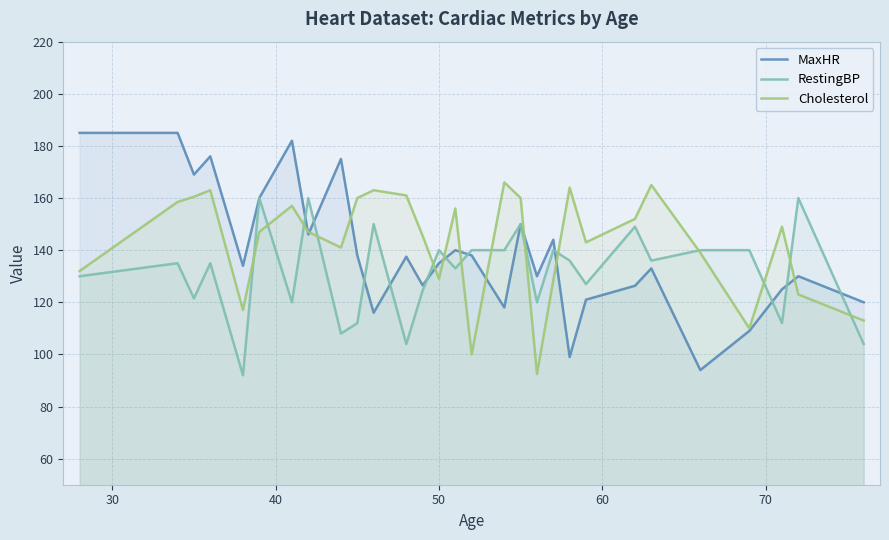

Which series has the widest spread of values?

MaxHR